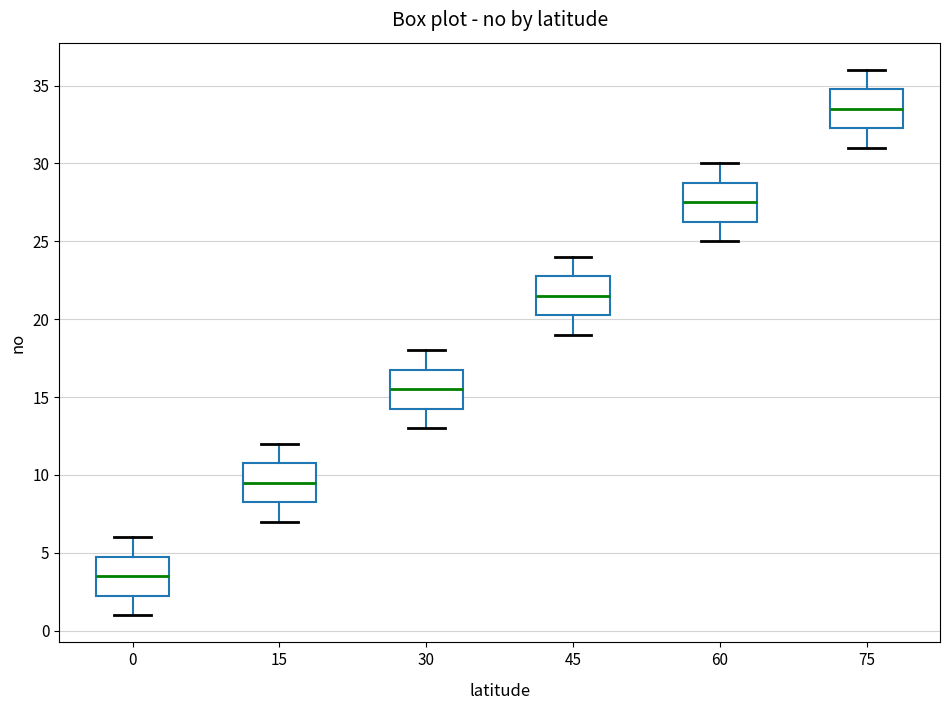

Which box has the lowest median line?

0